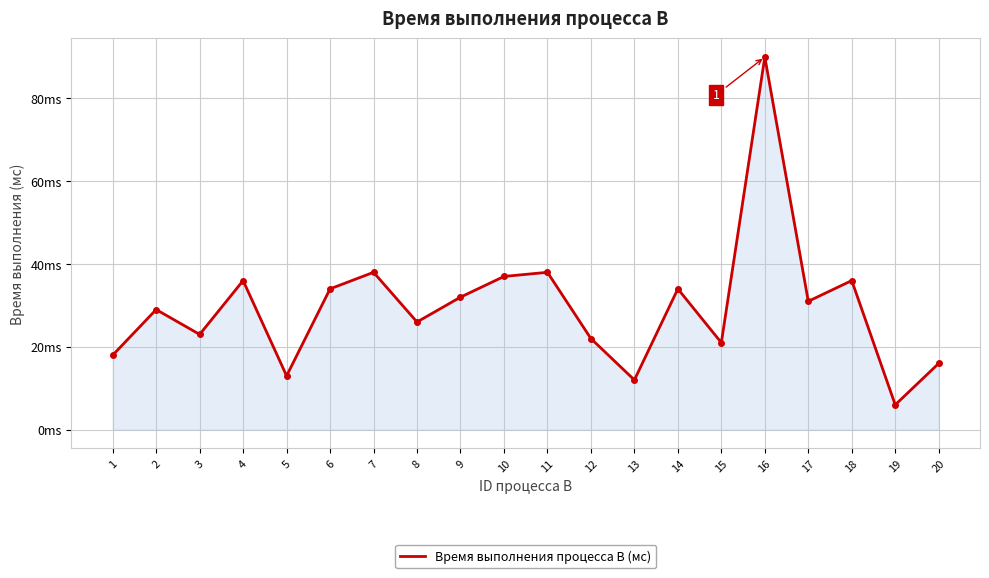

Which has a higher value, 19 or 1?

1